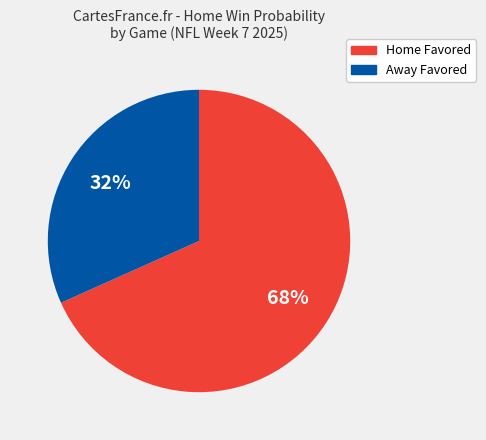

Does any single category account for the majority?

Yes